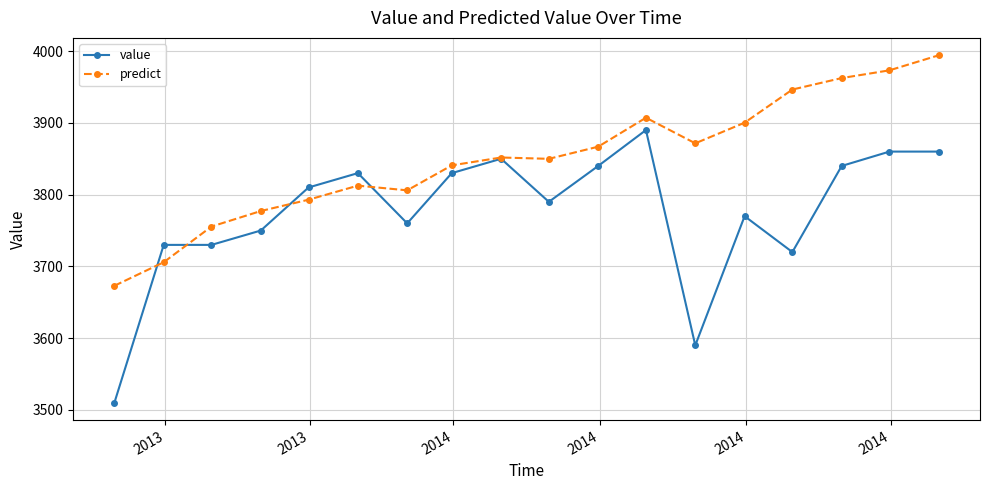

Which series has the largest range (max minus min)?

value